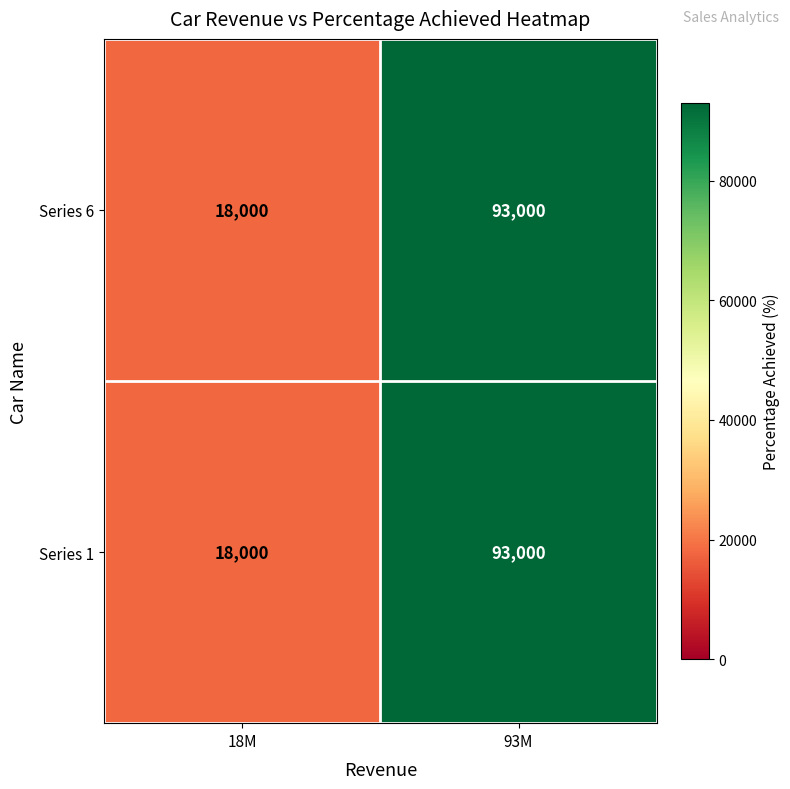

Is it true that Series 6 equals 24949 at 18M?

False